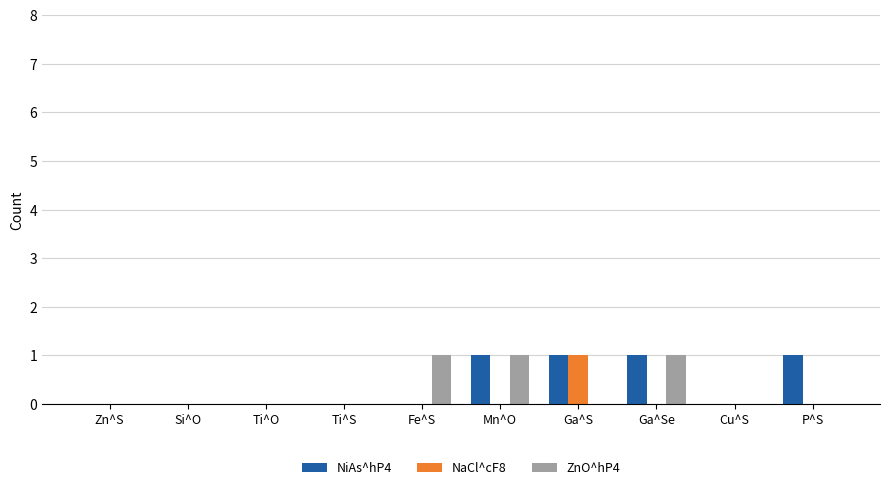

The value of NiAs^hP4 at Zn^S is 0. True or false?

True